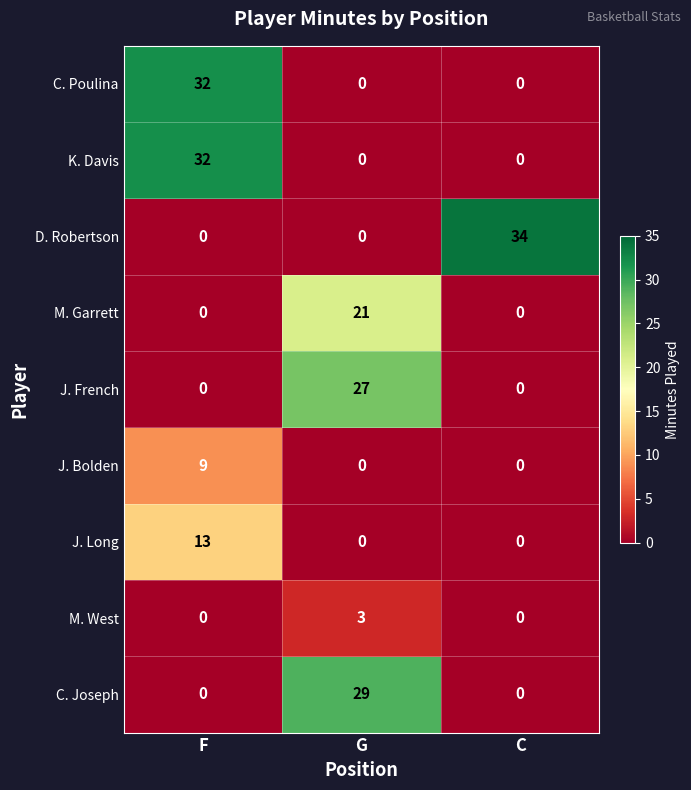

What is the sum of all C. Poulina values?

32